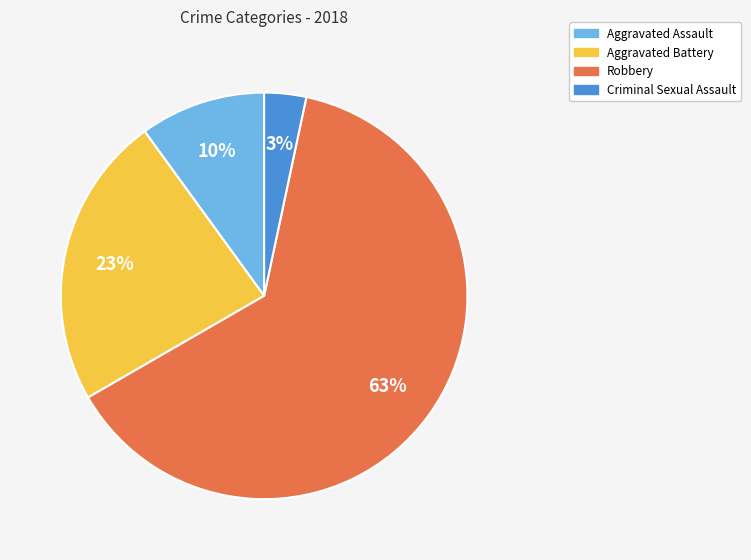

To the nearest percent, what is the average slice percentage?

25%